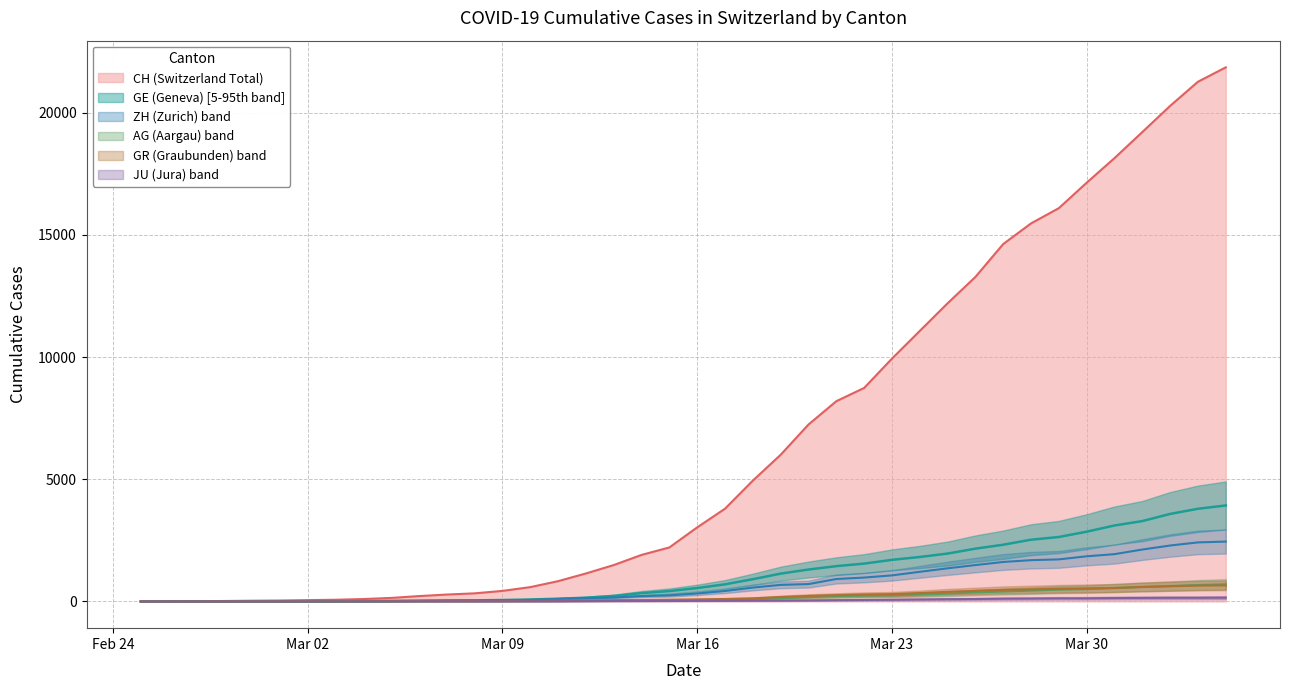

What is the average value of the ZH series?

724.8